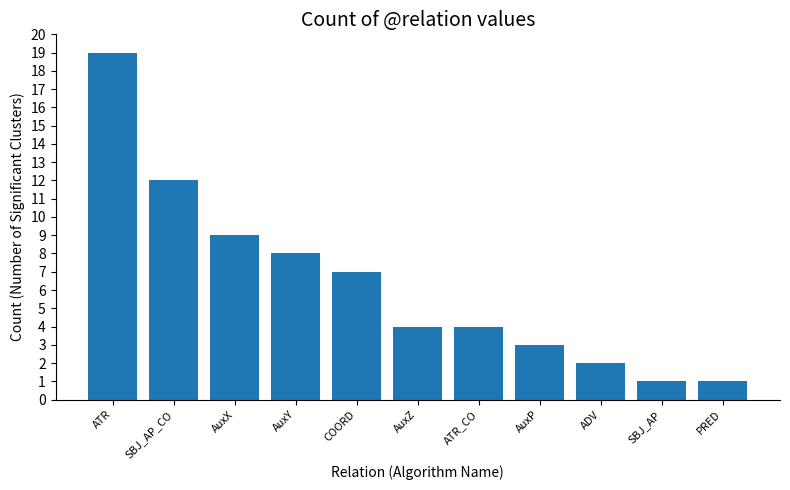

What is the change in value from SBJ_AP_CO to COORD?

-5